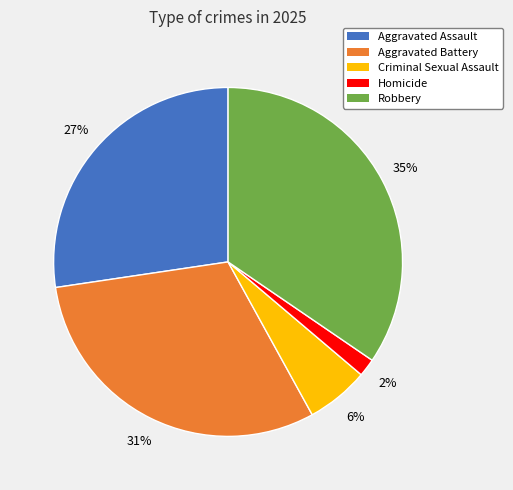

Count the number of slices in the pie.

5